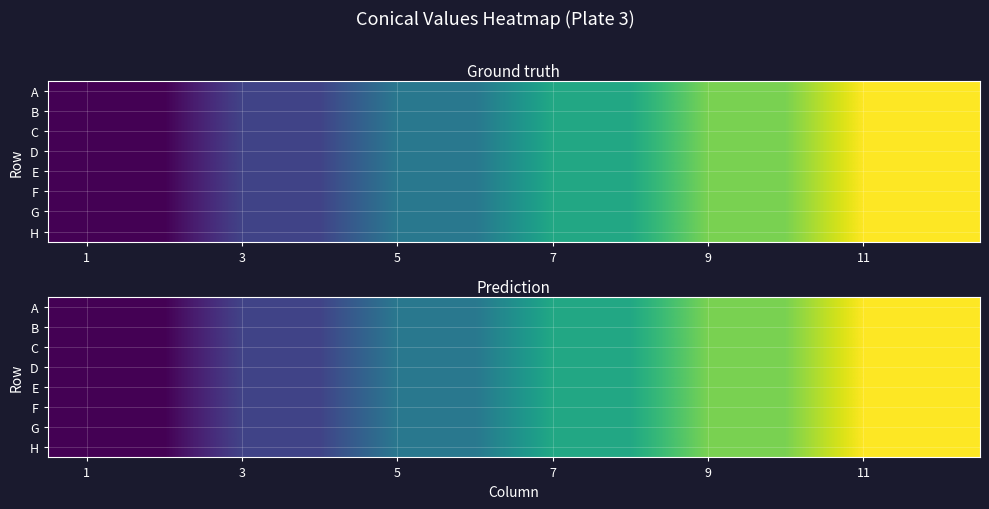

Where is A nearest to the value 4?

5